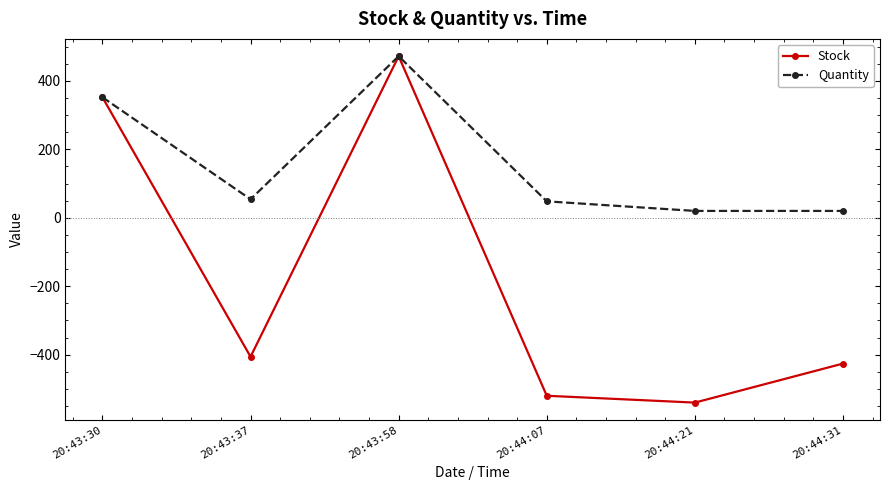

The value of Stock at 20:44:31 is -426. True or false?

True